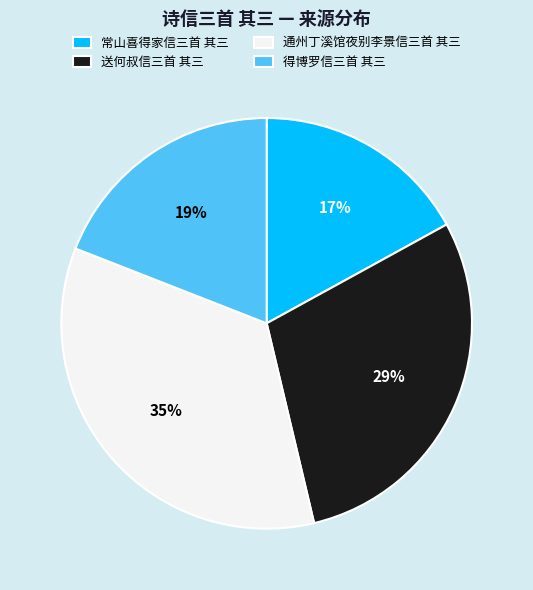

To the nearest percent, what portion does 常山喜得家信三首 其三 represent?

17%